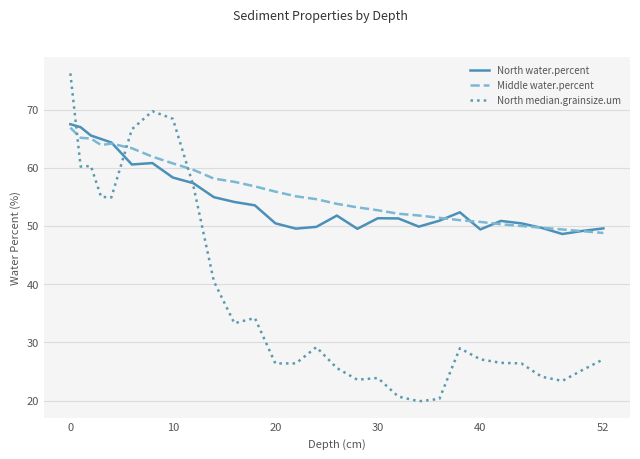

What is the maximum value shown in the chart?

76.2